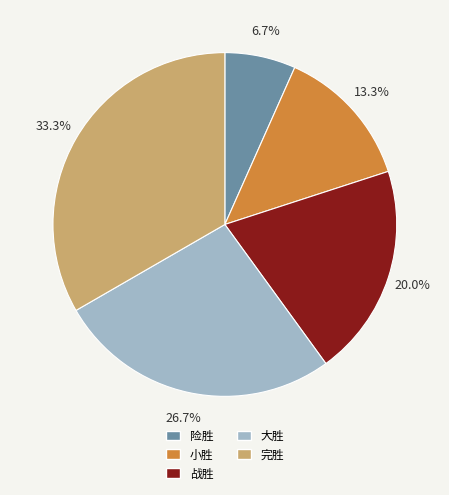

Which category has the biggest portion of the pie?

完胜